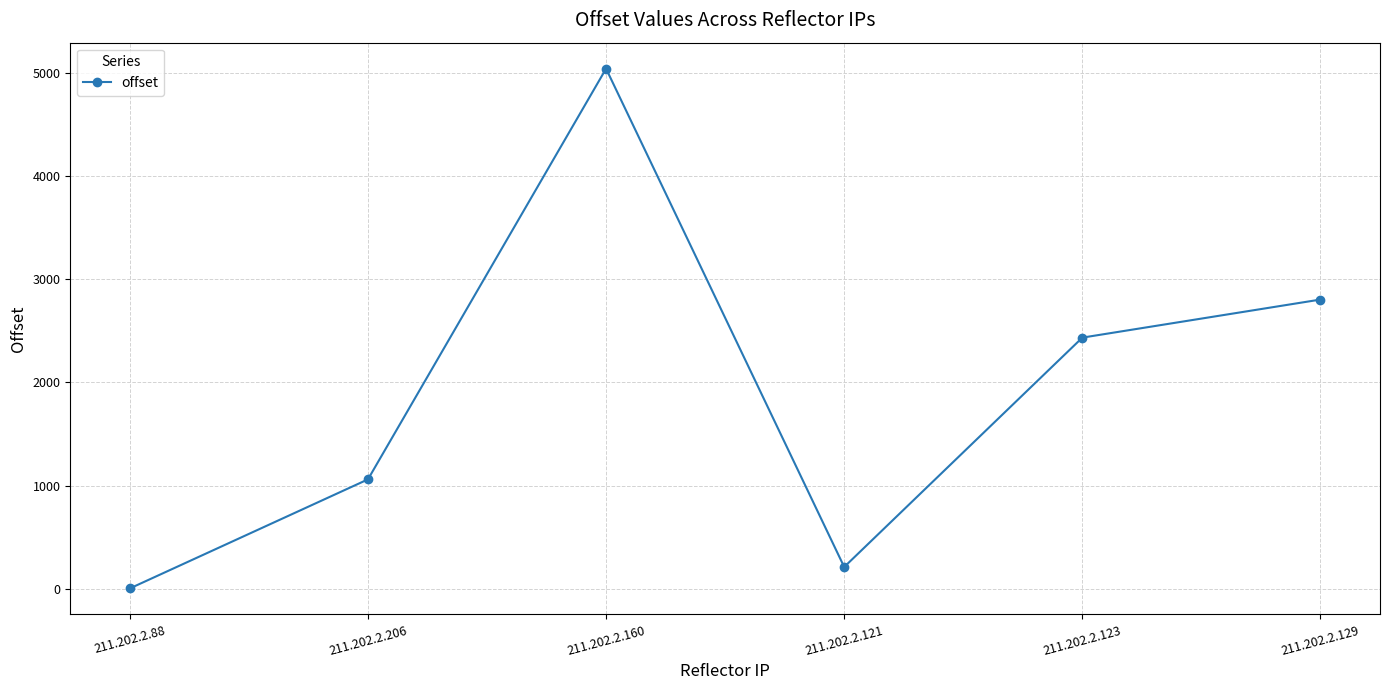

What is the value of the 4th point from the left?

211